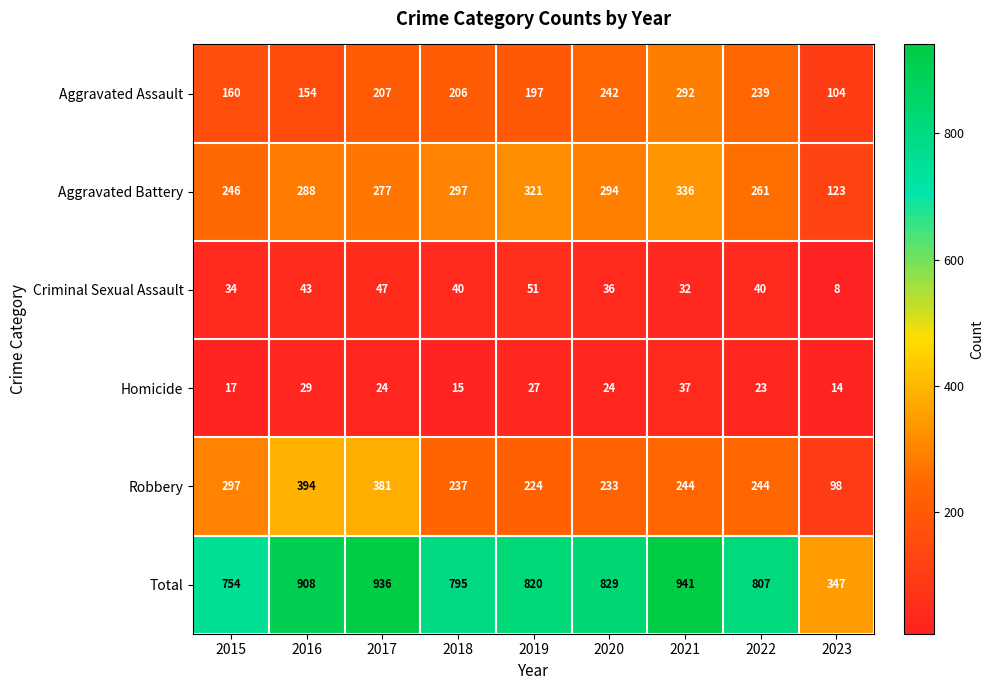

At 2017, list the series in order from largest to smallest.

Total, Robbery, Aggravated Battery, Aggravated Assault, Criminal Sexual Assault, Homicide